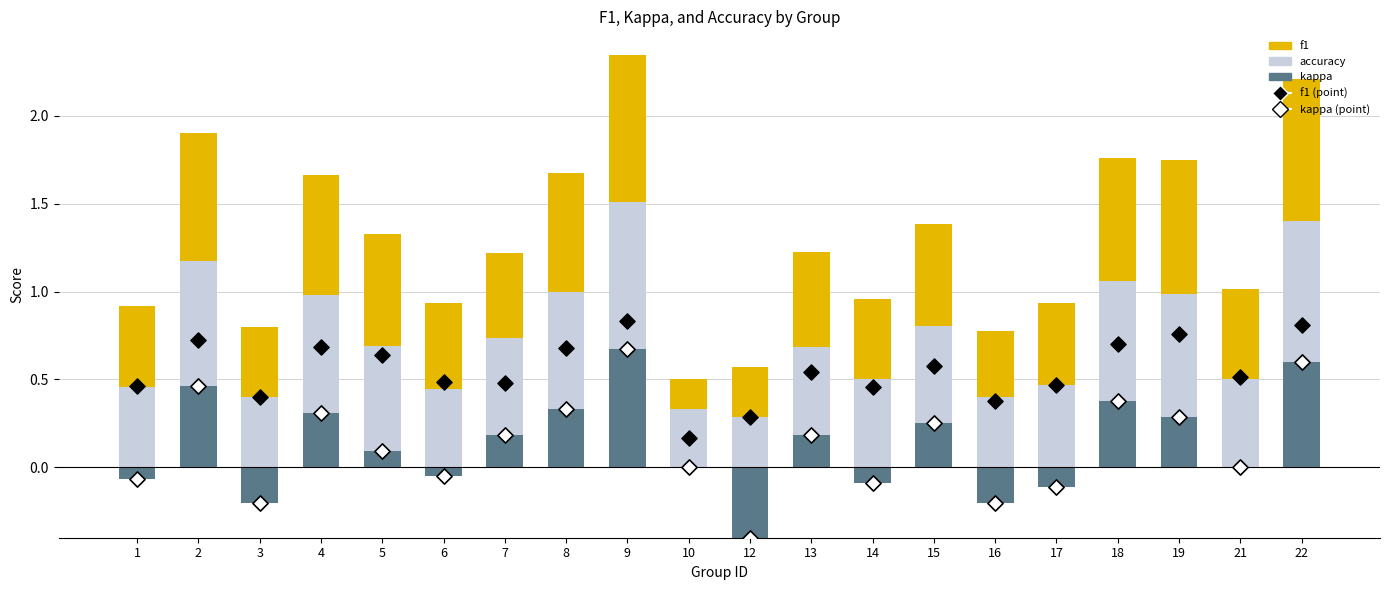

Which series has the largest total across all categories?

accuracy